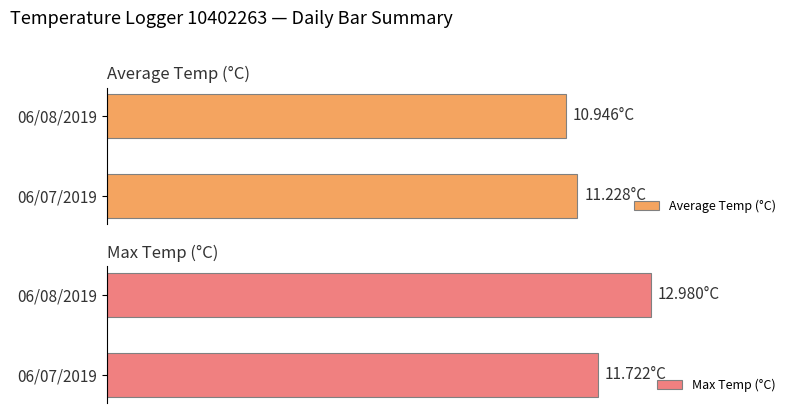

List the series in order of their overall mean, lowest first.

Average Temp (°C), Max Temp (°C)